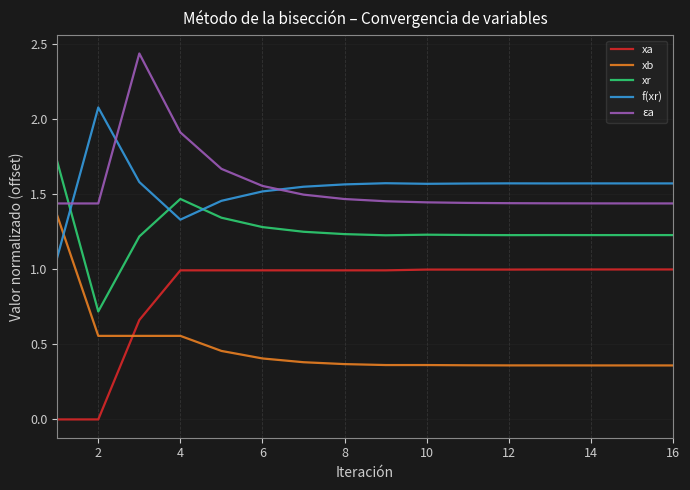

In f(xr), how many points are higher than both neighbors (excluding endpoints)?

4